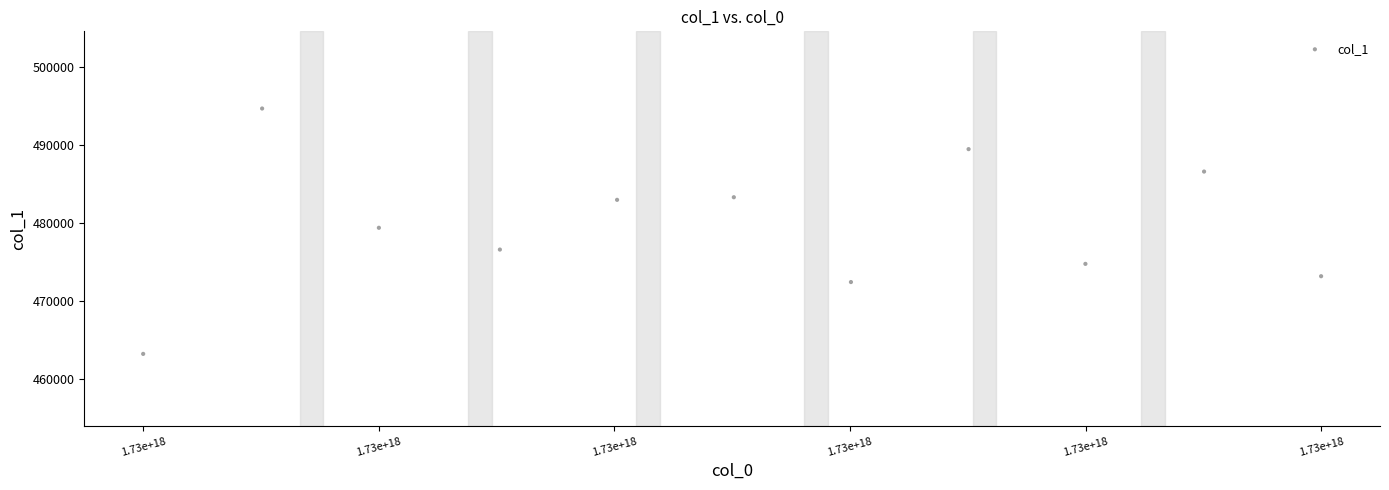

What is the range of X values (max minus min)?

12741633024